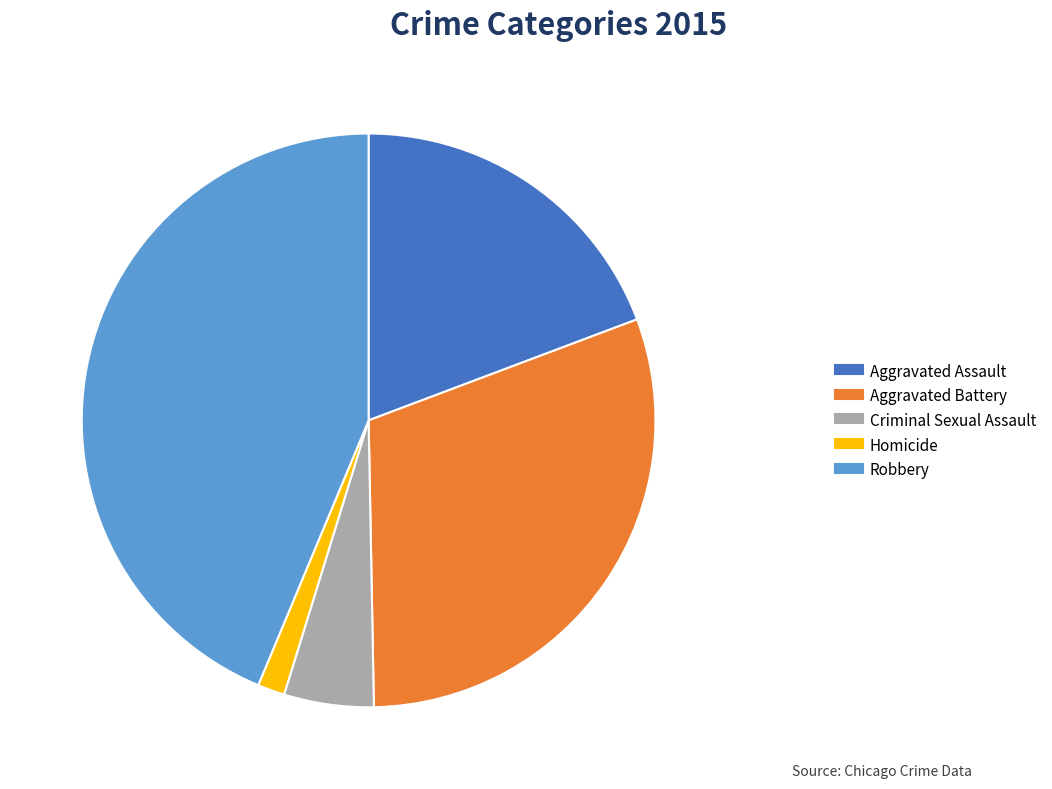

Is there a majority slice in this chart?

No